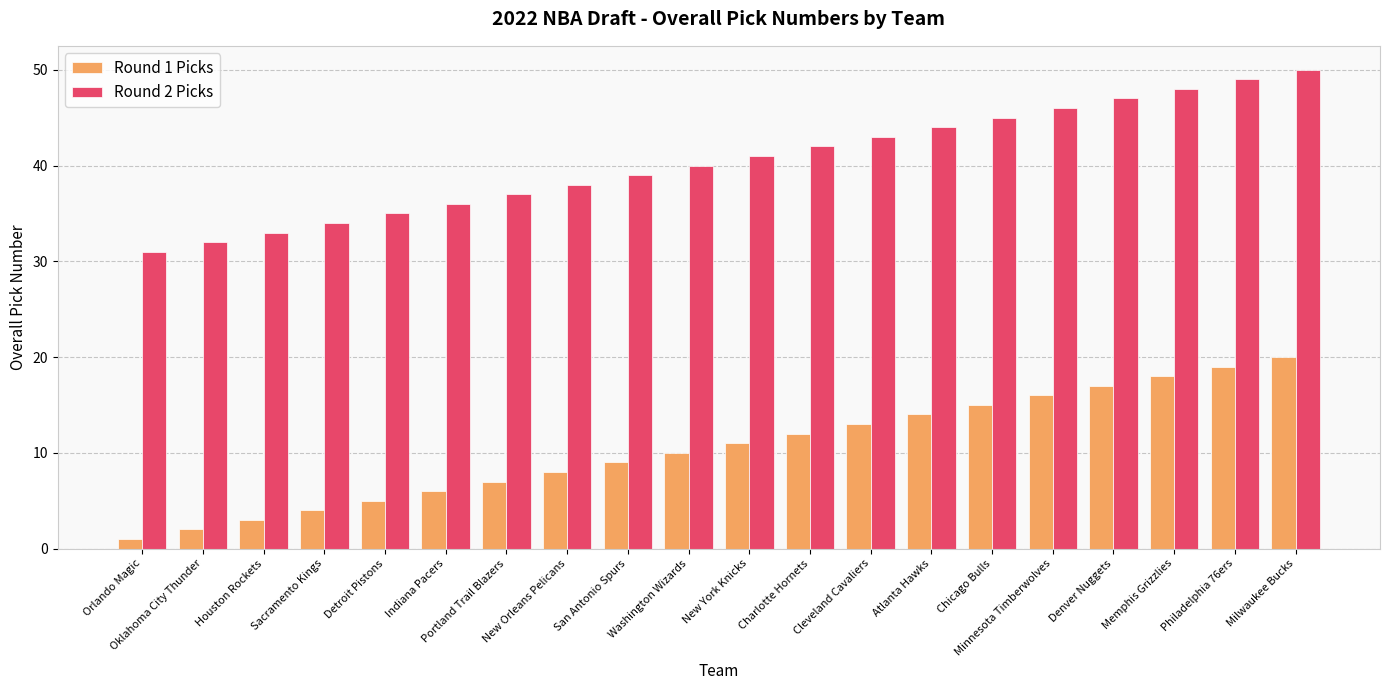

What is the difference between the highest and lowest values at Minnesota Timberwolves?

30